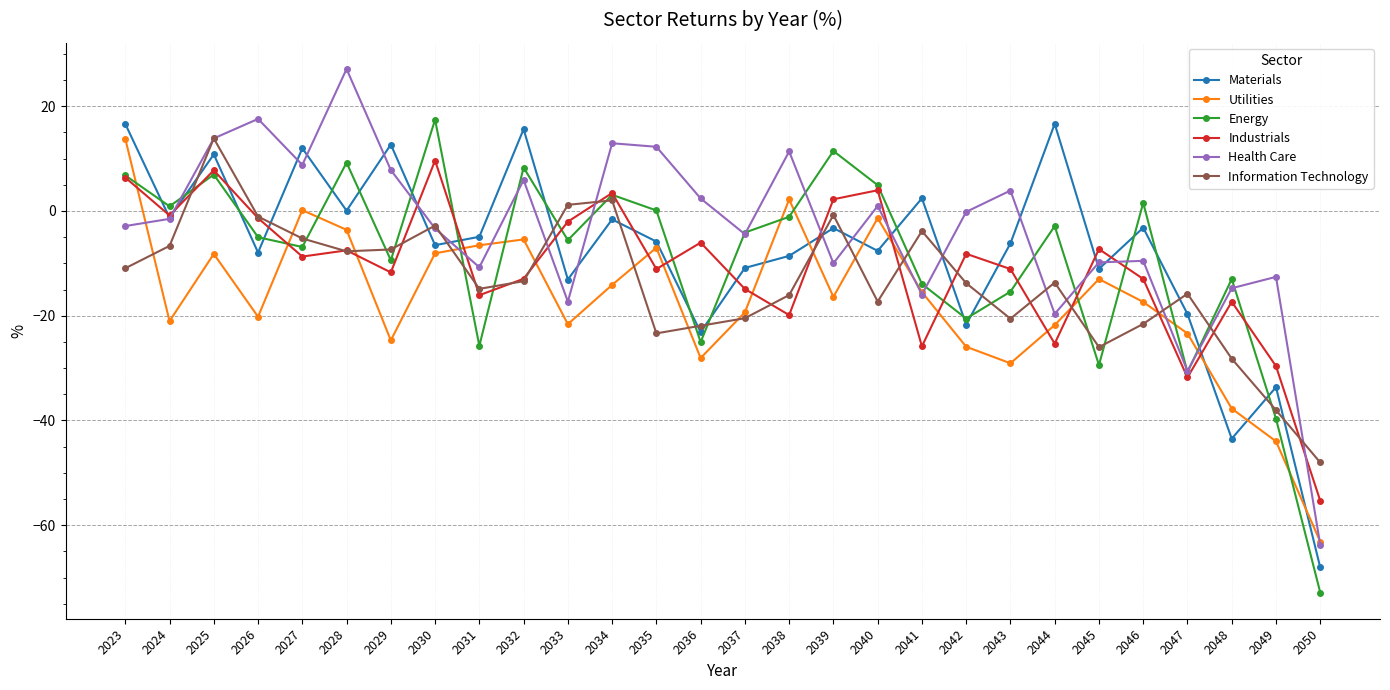

The value of Utilities at 2045 is -23.2. True or false?

False